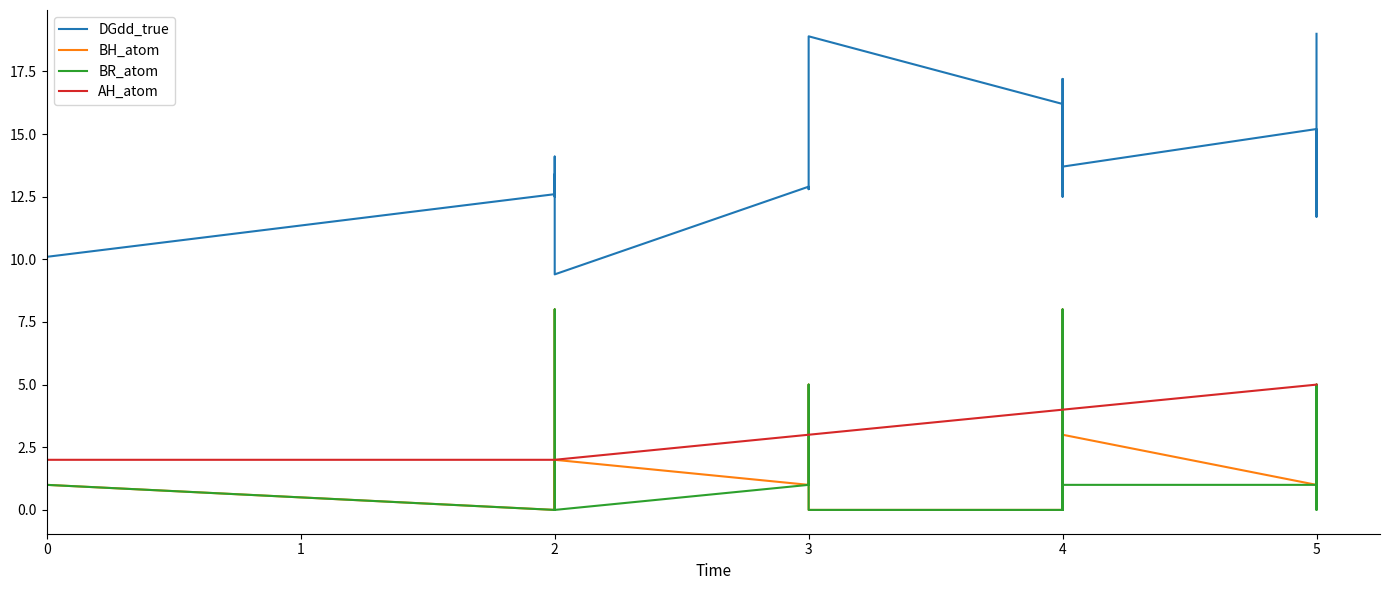

Reading right to left, what are all the values shown in this chart?

DGdd_true: 19.0	16.0	11.8	13.8	12.6	11.7	15.2	13.7	15.2	14.7	14.7	15.6	12.9	15.2	12.8	14.5	17.2	16.8	13.2	12.7	12.5	13.5	16.2	18.9	14.6	12.8	12.9	9.4	13.4	12.5	14.1	12.6	10.1	8.0	11.1	9.7	9.5	12.9	10.9	8.4
BH_atom: 1.0	1.0	4.0	2.0	2.0	5.0	1.0	3.0	1.0	1.0	1.0	8.0	2.0	0.0	3.0	2.0	2.0	1.0	2.0	3.0	2.0	1.0	0.0	0.0	4.0	5.0	1.0	2.0	0.0	8.0	1.0	0.0	1.0	1.0	3.0	1.0	2.0	3.0	0.0	2.0
BR_atom: 1.0	1.0	0.0	0.0	0.0	5.0	1.0	1.0	1.0	1.0	1.0	8.0	2.0	0.0	0.0	2.0	2.0	1.0	0.0	3.0	0.0	1.0	0.0	0.0	0.0	5.0	1.0	0.0	0.0	8.0	1.0	0.0	1.0	1.0	3.0	1.0	0.0	3.0	0.0	0.0
AH_atom: 5.0	5.0	5.0	5.0	5.0	5.0	5.0	4.0	4.0	4.0	4.0	4.0	4.0	4.0	4.0	4.0	4.0	4.0	4.0	4.0	4.0	4.0	4.0	3.0	3.0	3.0	3.0	2.0	2.0	2.0	2.0	2.0	2.0	3.0	3.0	3.0	4.0	4.0	3.0	4.0